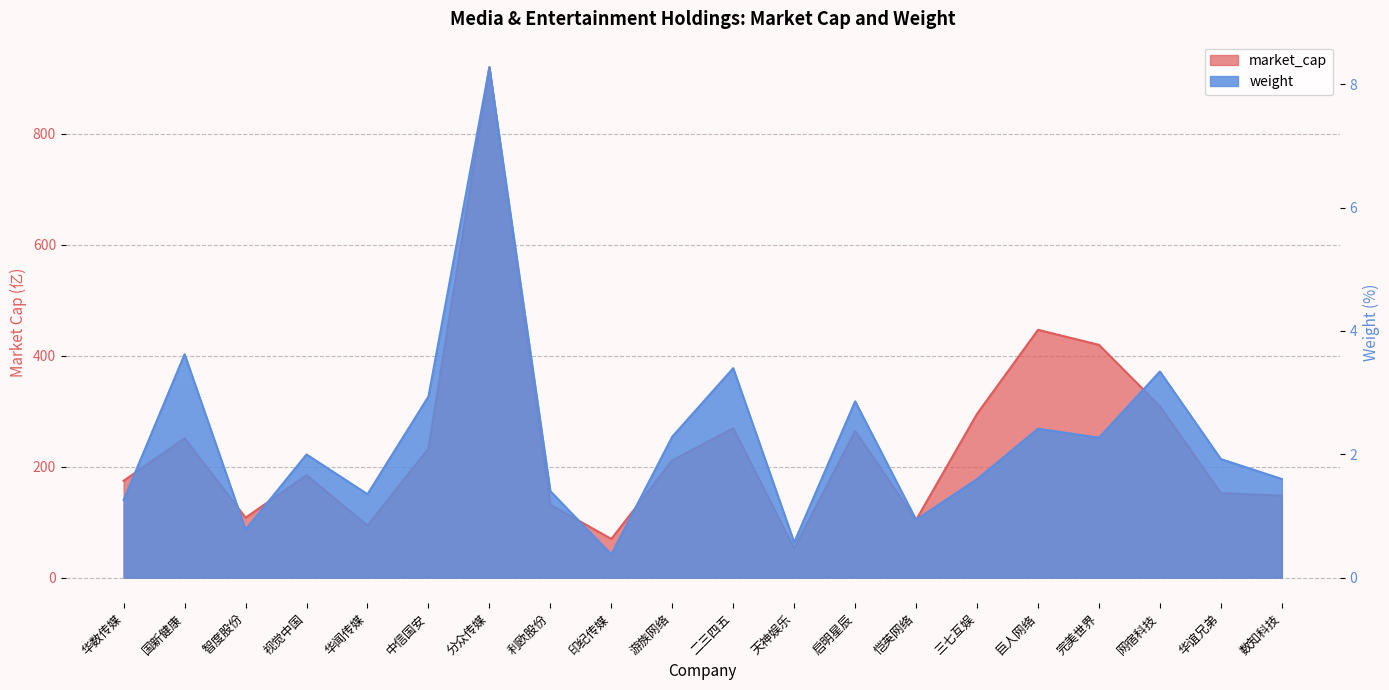

What is the maximum value for weight?

8.3